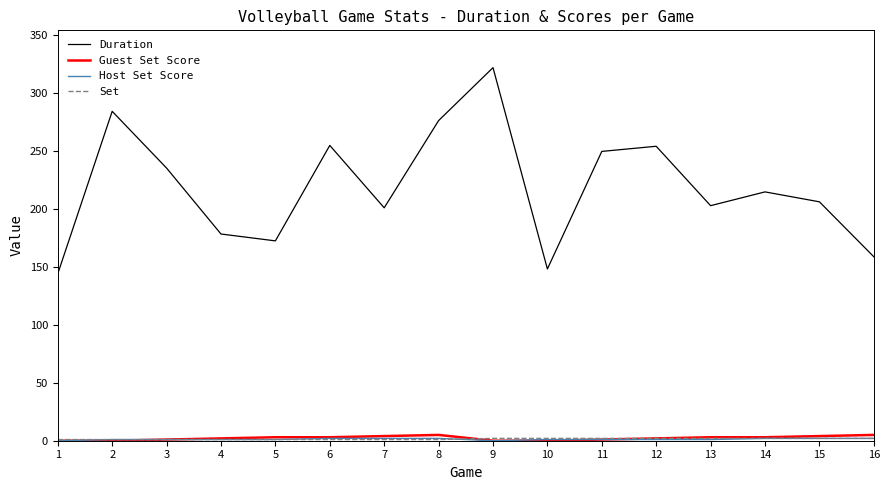

At which category is the sum across all series the highest?

9